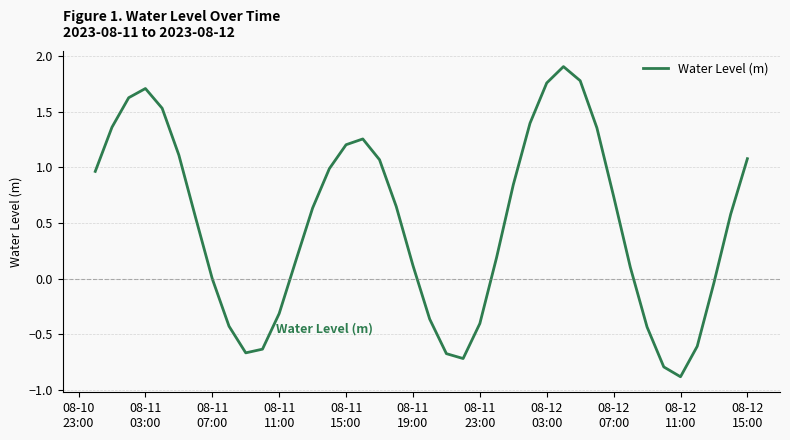

What is the maximum value shown in the chart?

1.9